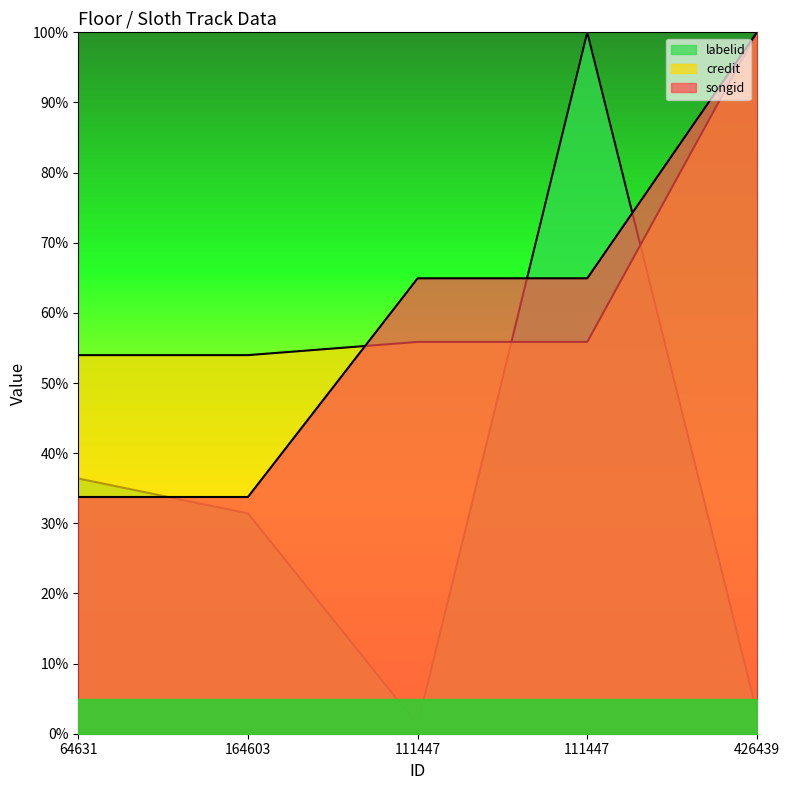

Which has a higher value, 426439 or 164603?

164603